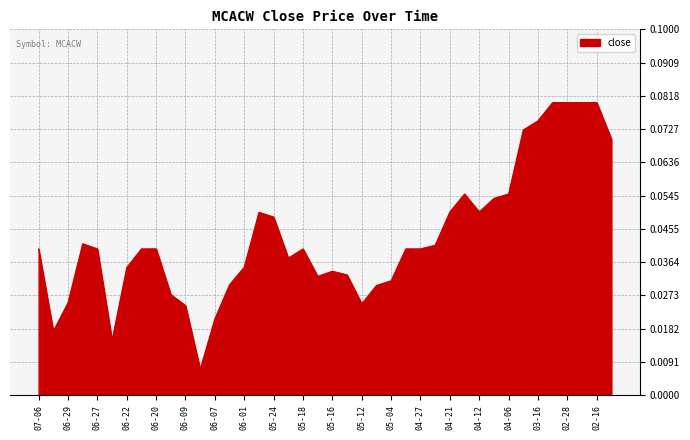

Which category has the lowest value across all series?

2023-06-08